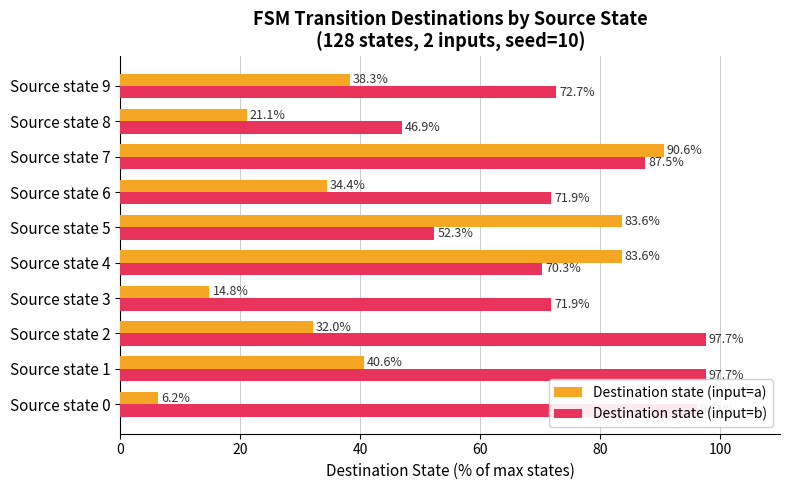

At which category is the sum across all series the highest?

Source state 7